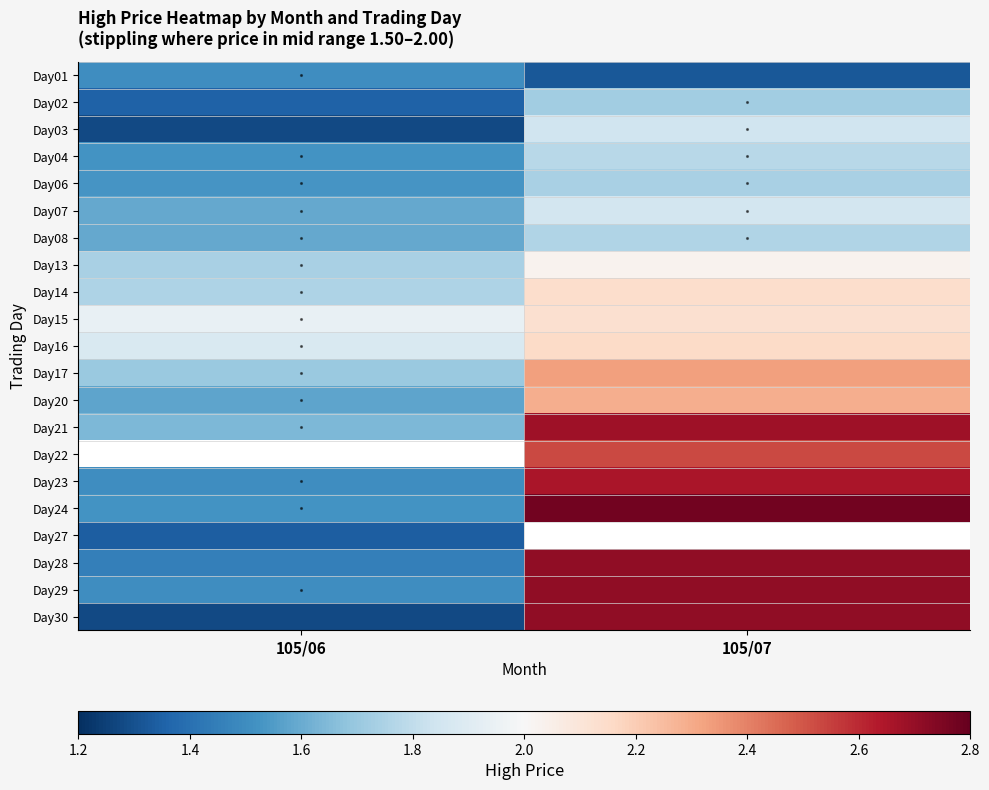

Read the Day16 value at 105/07.

2.1